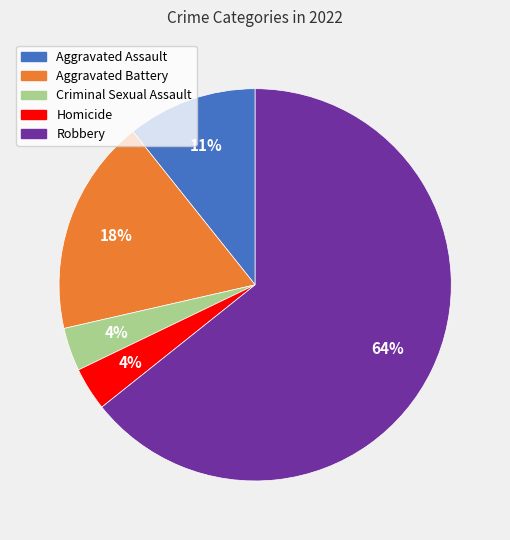

How many slices are in this pie chart?

5